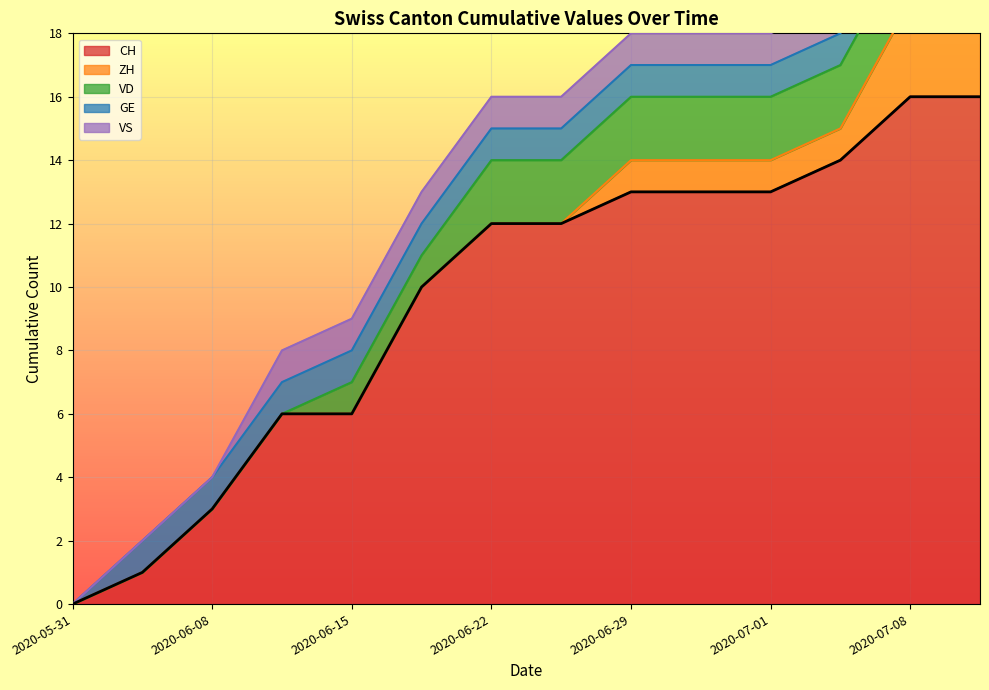

The value of ZH at 11 is 1. True or false?

True